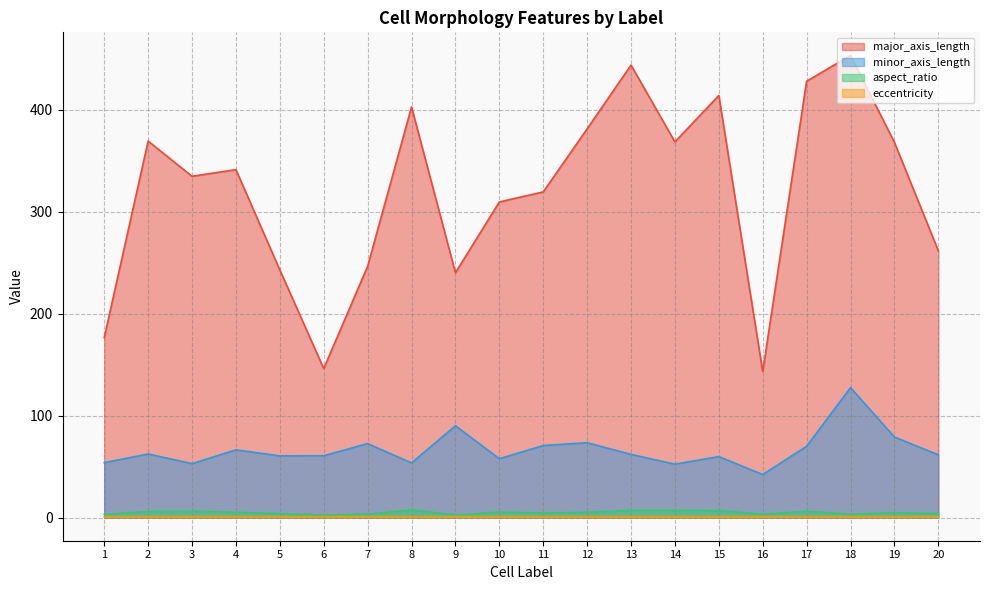

At which label does minor_axis_length first exceed 62?

2